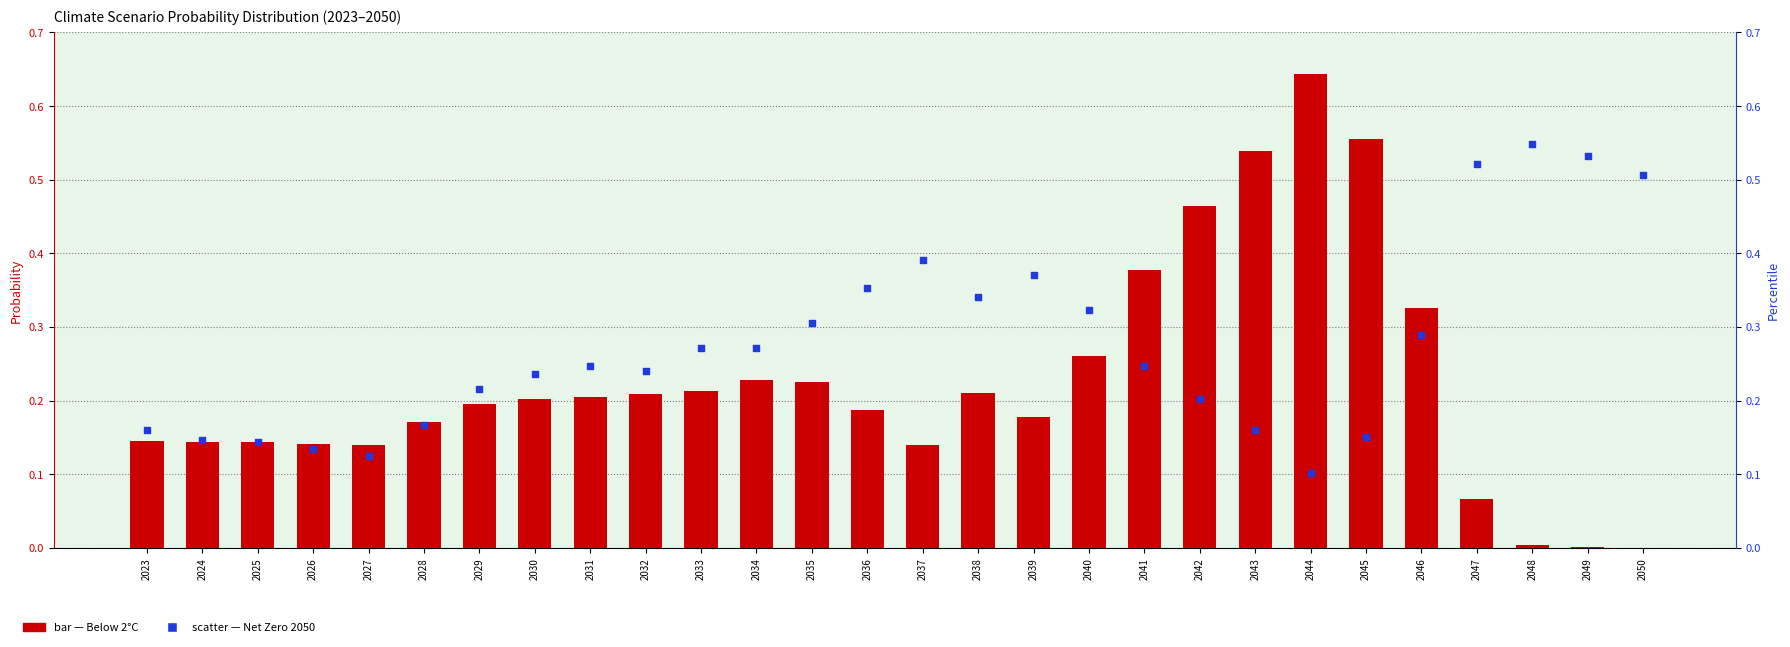

What are all the series names shown in the legend?

Below 2°C, Net Zero 2050